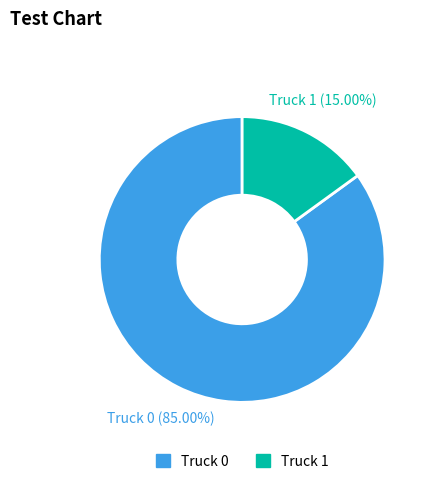

Rank the categories by value from lowest to highest.

Truck 1, Truck 0